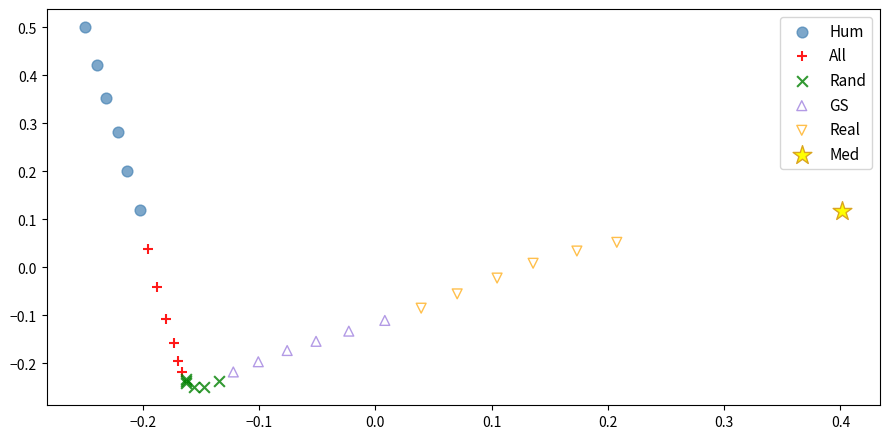

What are all the series names shown in the legend?

Hum, All, Rand, GS, Real, Med